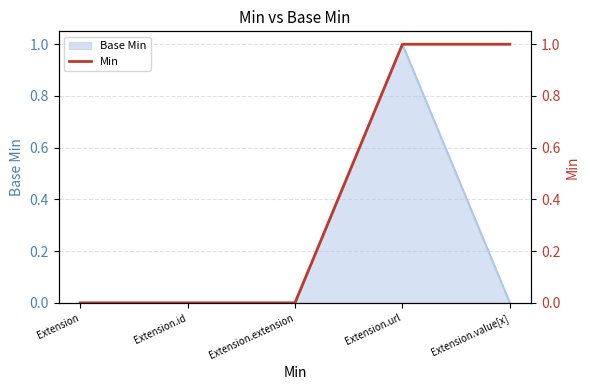

Reading left to right, list all the values displayed in this chart.

Extension=0	Extension.id=0	Extension.extension=0	Extension.url=1	Extension.value[x]=1